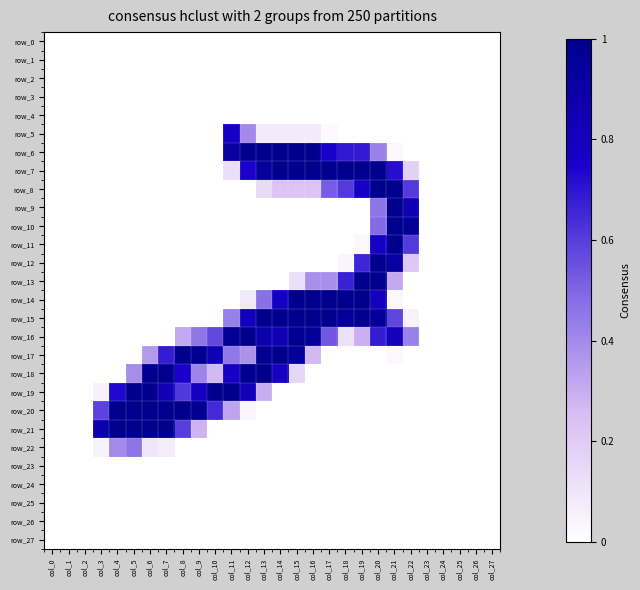

True or false: row_1 has a value of 0.0 at col_18.

True